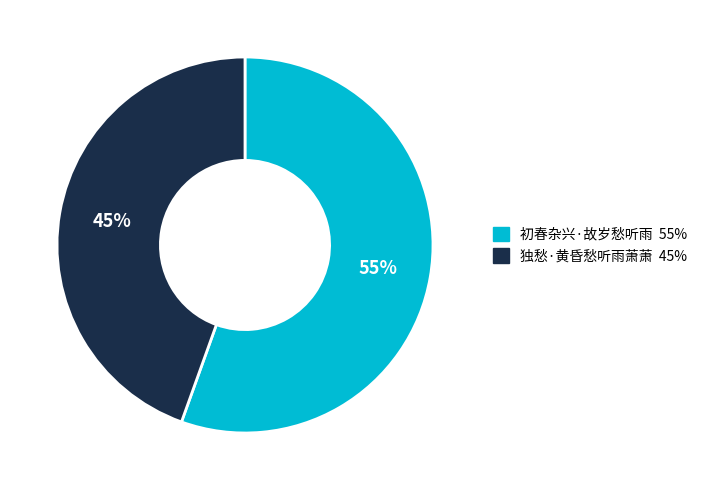

How many segments does this pie chart have?

2